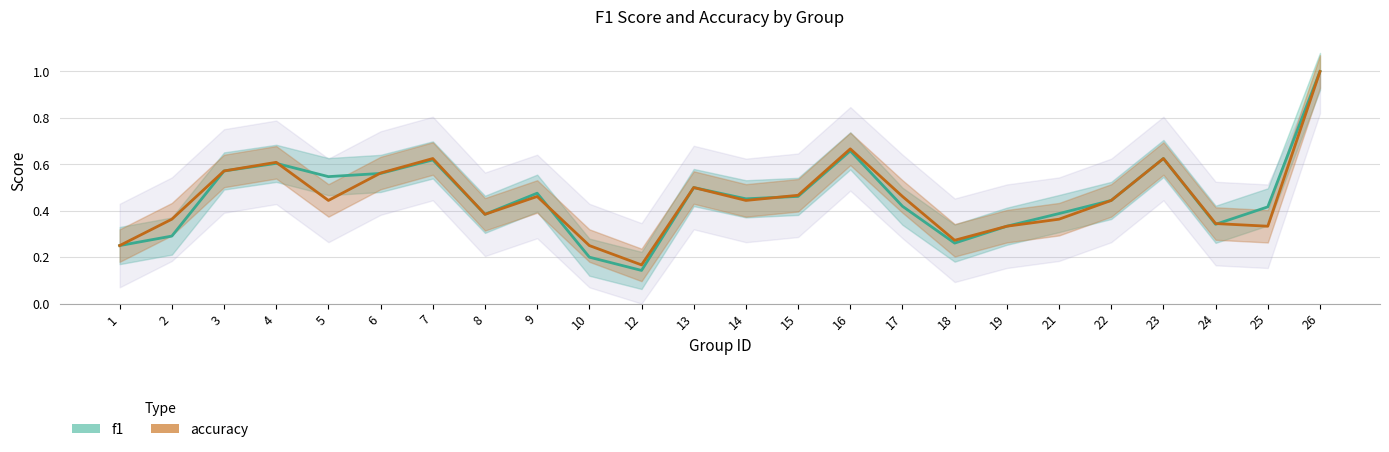

What is the difference between the maximum and minimum values in the f1 series?

0.9